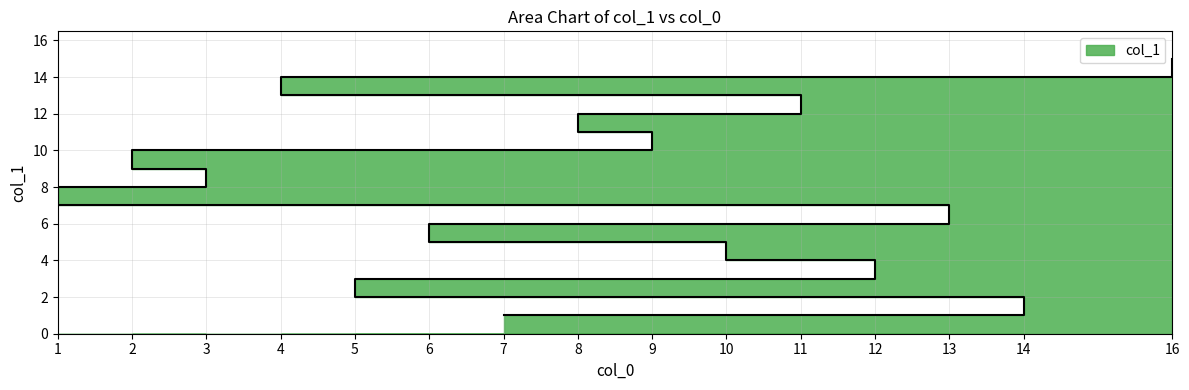

What is the maximum value shown in the chart?

15